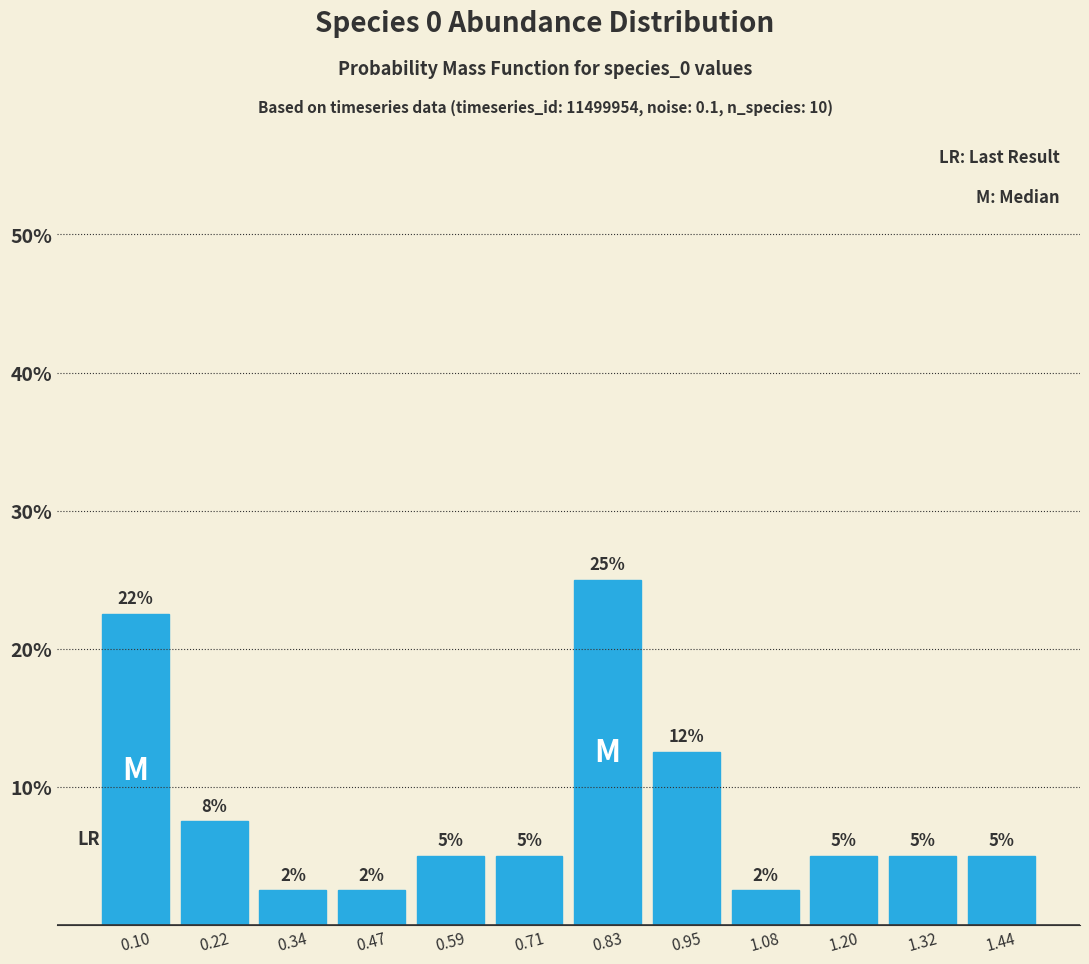

Which range on the x-axis has the tallest bar?

0.78 to 0.90